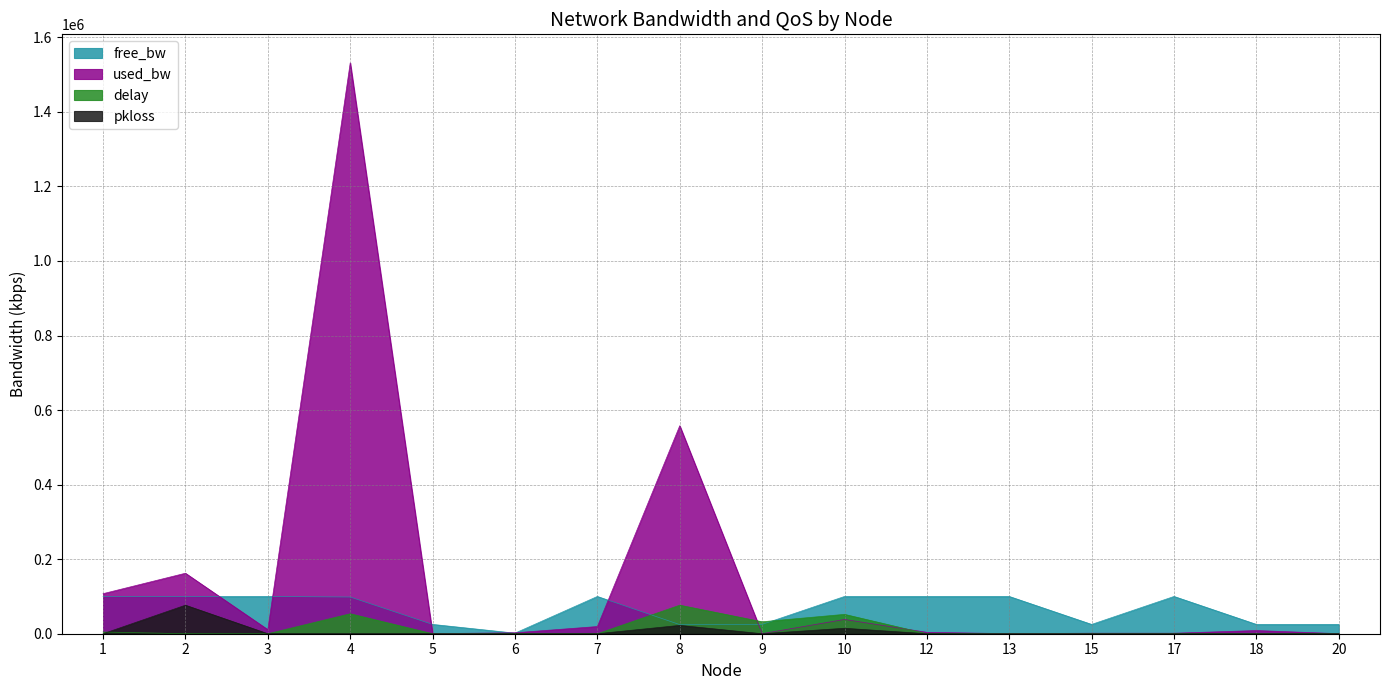

Between 10 and 18, which series saw the biggest shift?

free_bw